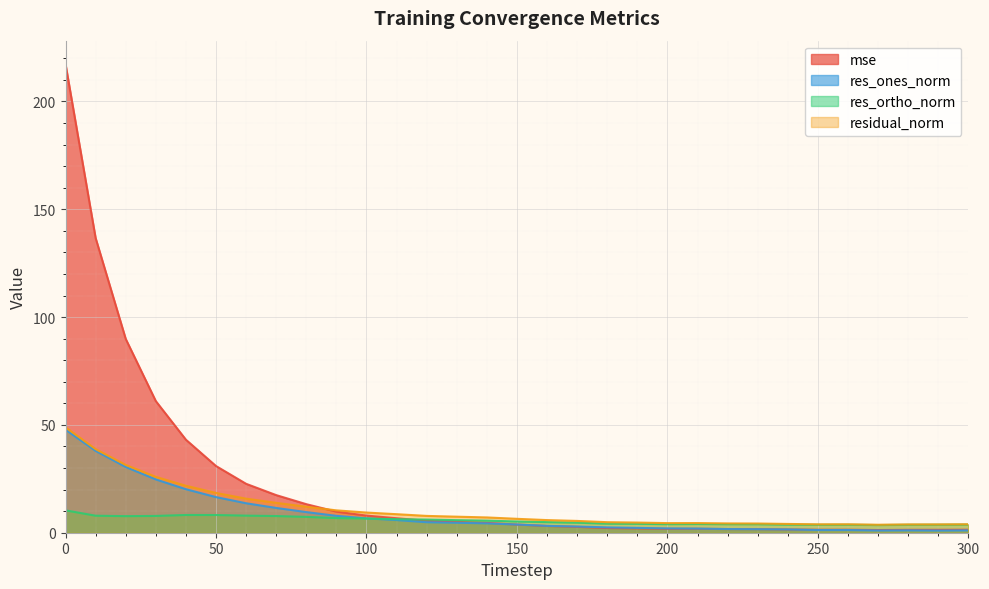

Which series changed the most between 150 and 300?

res_ones_norm